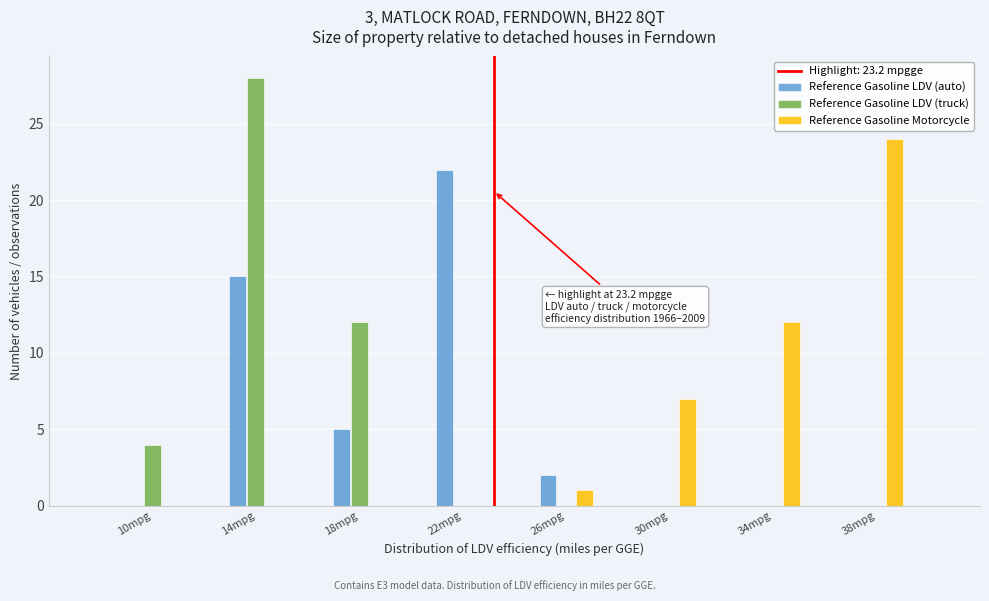

In the Reference Gasoline Motorcycle series, which range on the x-axis has the tallest bar?

36 to 40